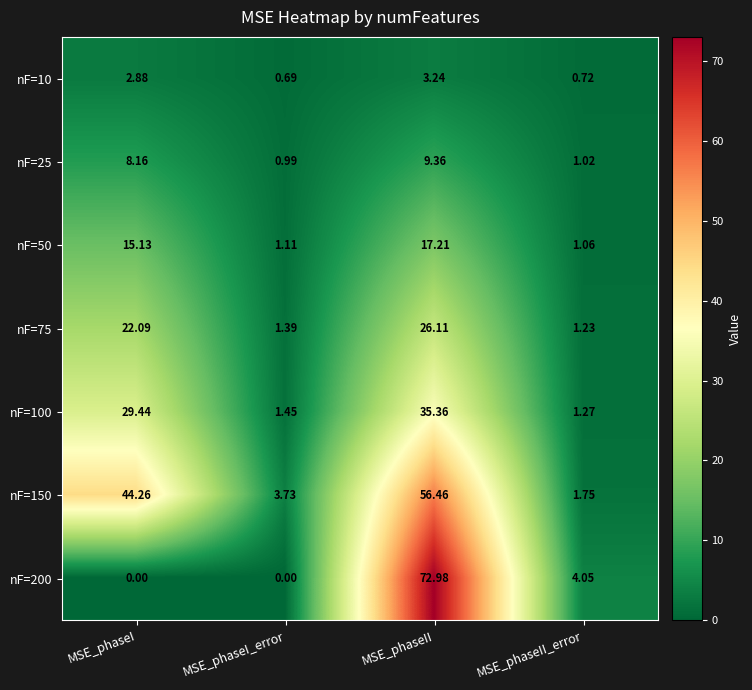

At which category is the sum across all series the highest?

MSE_phaseII